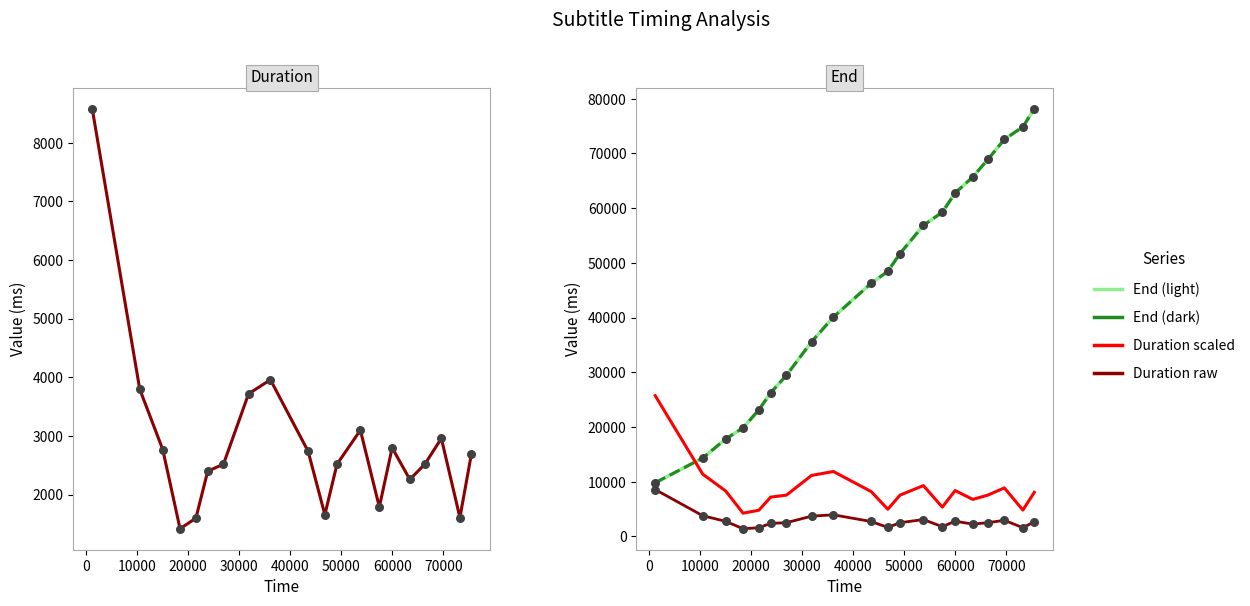

Which series reaches the minimum Y coordinate?

Duration